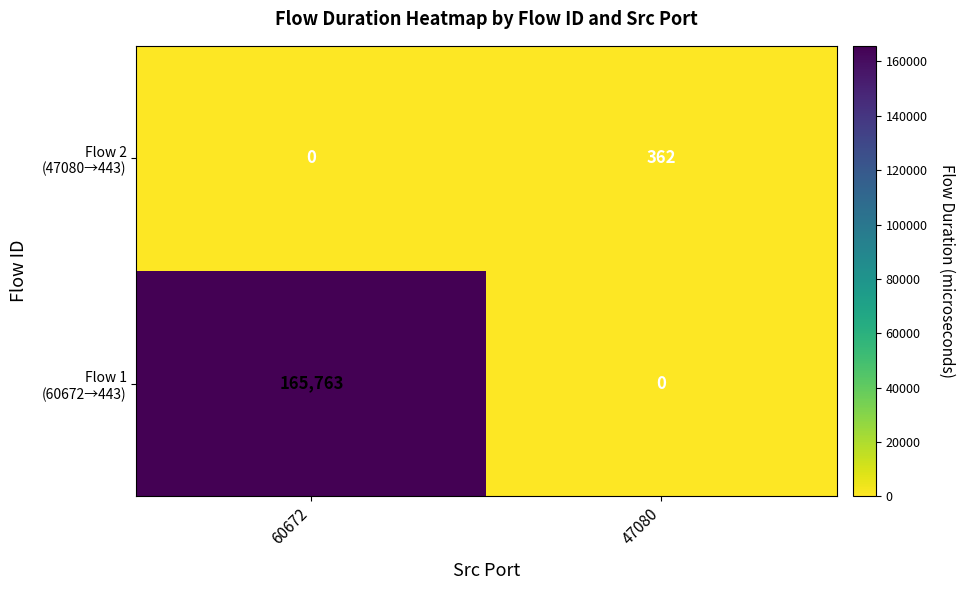

What is the greatest value displayed?

165763